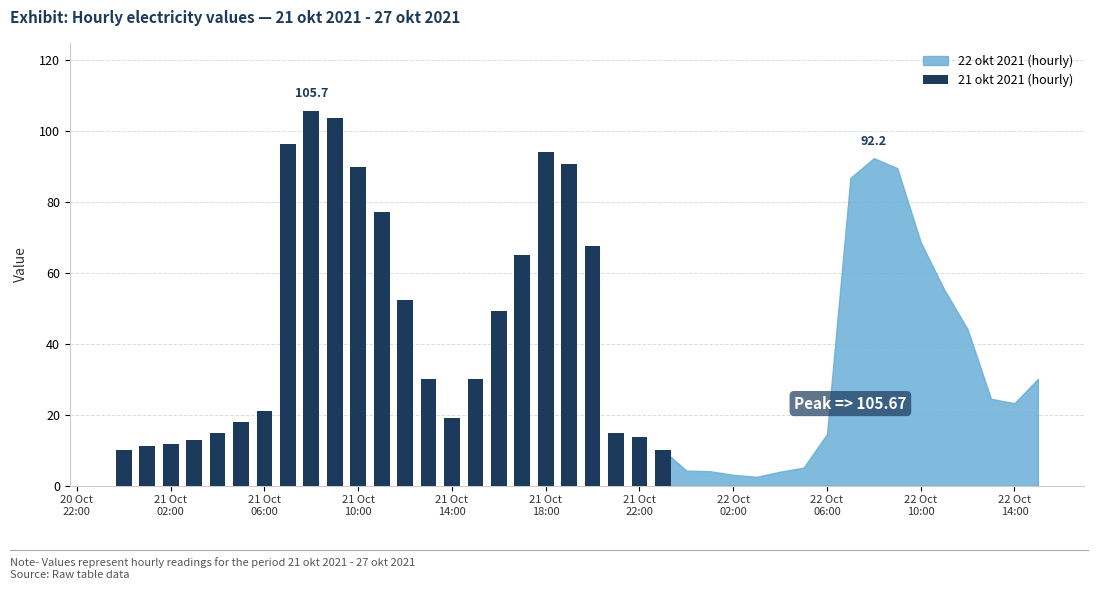

How many data points are above 30?

13